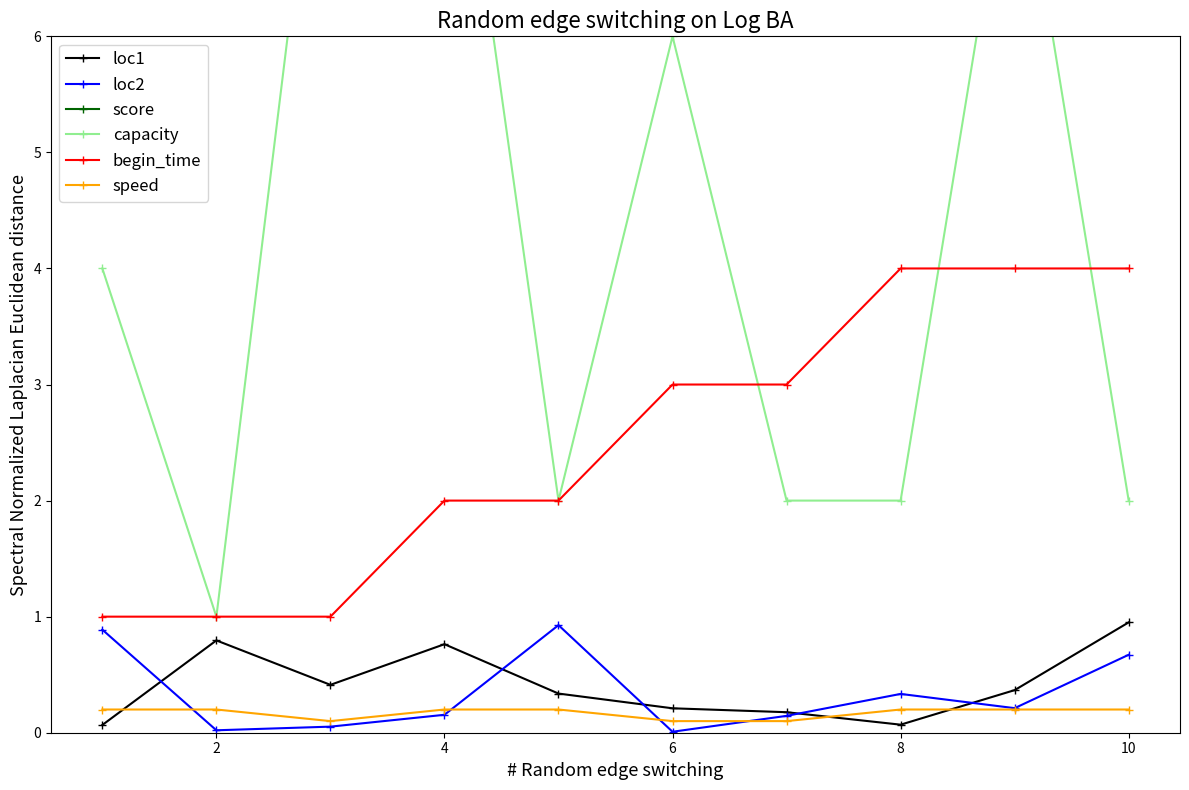

Is it true that begin_time equals 3.0 at 6?

True